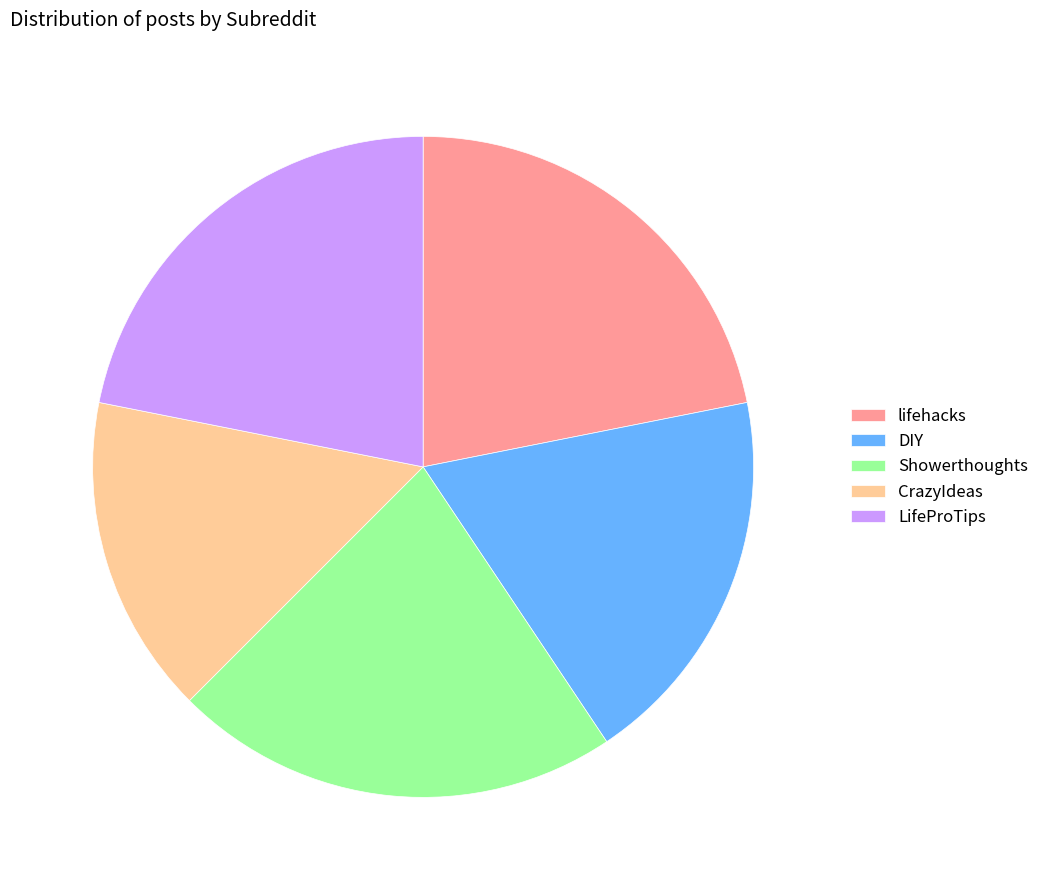

Does any single category account for the majority?

No